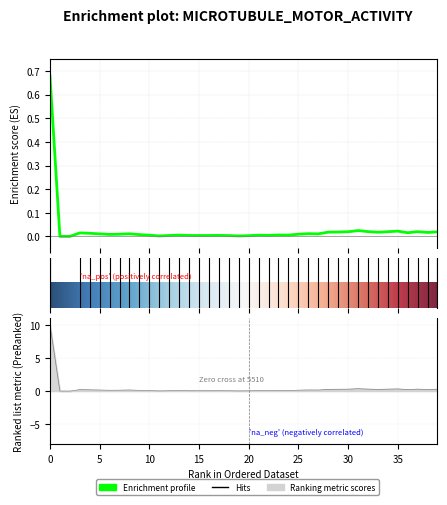

Reading right to left, list all the values displayed in this chart.

values: 0.0	0.0	0.0	0.0	0.0	0.0	0.0	0.0	0.0	0.0	0.0	0.0	0.0	0.0	0.0	0.0	0.0	0.0	0.0	0.0	0.0	0.0	0.0	0.0	0.0	0.0	0.0	0.0	0.0	0.0	0.0	0.0	0.0	0.0	0.0	0.0	0.0	0.0	0.0	0.7
geocd: 0.3	0.2	0.3	0.2	0.3	0.3	0.3	0.3	0.4	0.3	0.3	0.3	0.2	0.2	0.1	0.1	0.1	0.1	0.1	0.0	0.0	0.1	0.1	0.1	0.1	0.1	0.1	0.1	0.0	0.1	0.1	0.2	0.1	0.1	0.2	0.2	0.2	0.0	0.0	10.0